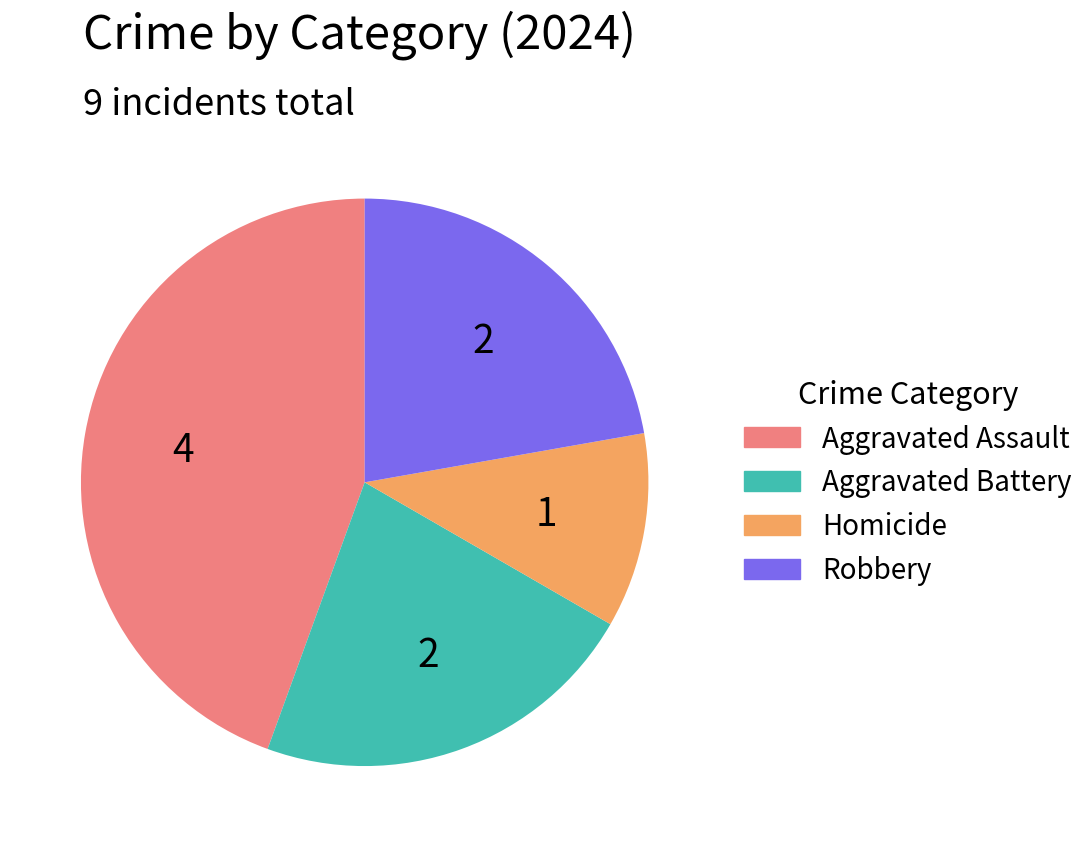

Which category has the biggest portion of the pie?

Aggravated Assault